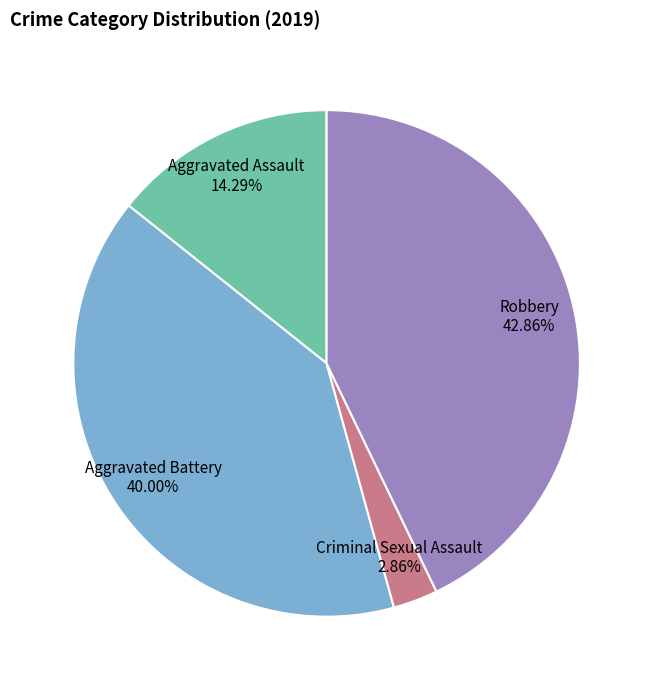

Is it true that Criminal Sexual Assault is 17% of the pie?

False